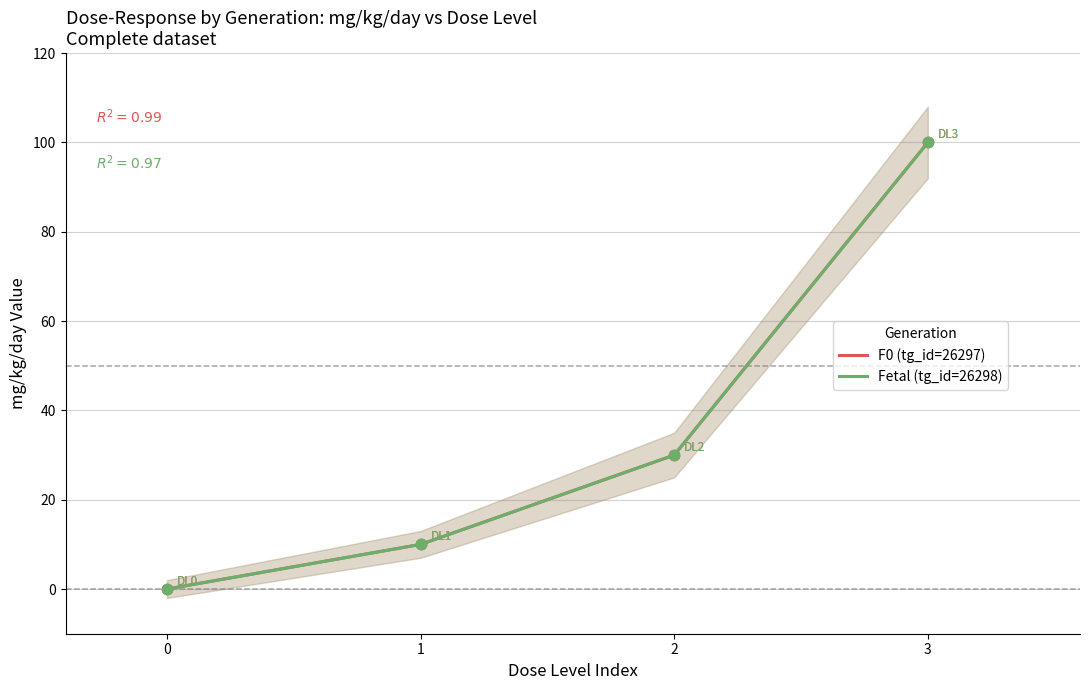

What are all the series names shown in the legend?

F0 (tg_id=26297), Fetal (tg_id=26298)